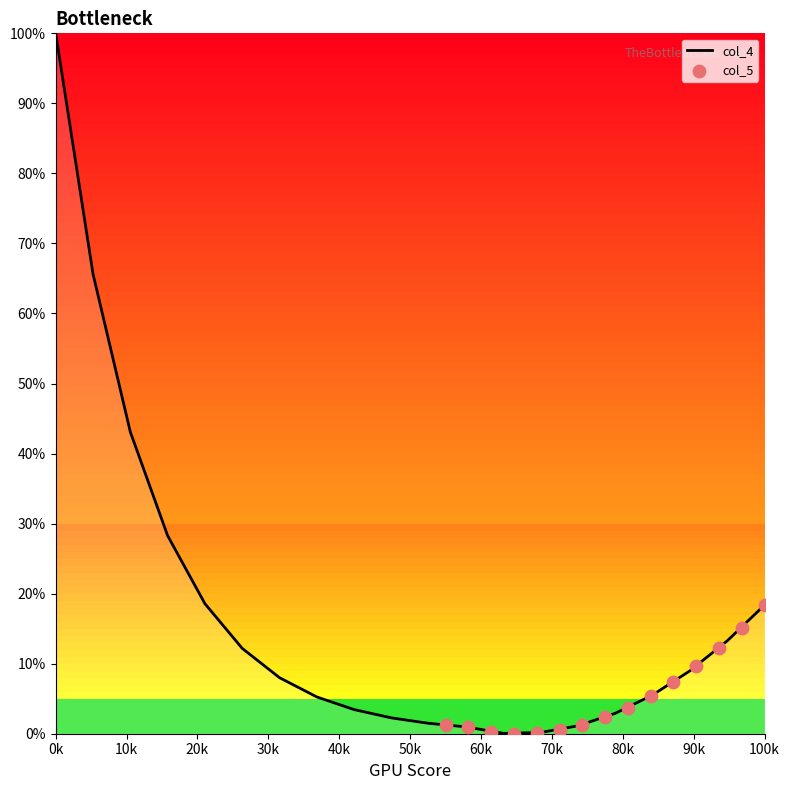

What is the highest value of the col_4 series?

100.0